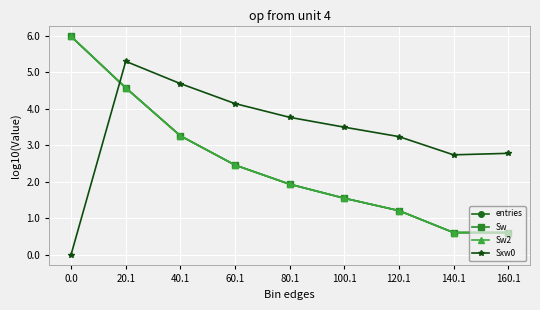

Which has a higher value, 140.1 or 40.1?

40.1